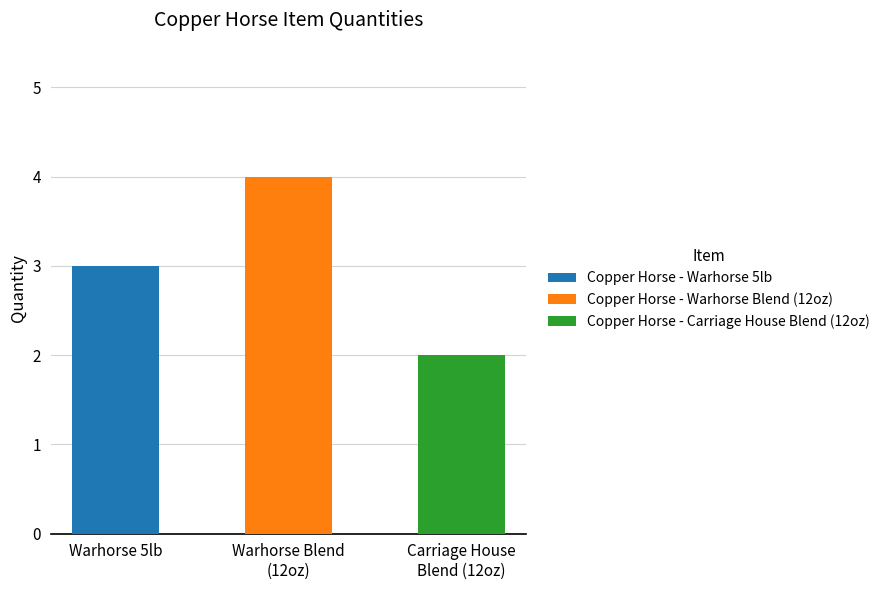

What value does the data have at Copper Horse - Warhorse Blend (12oz)?

4